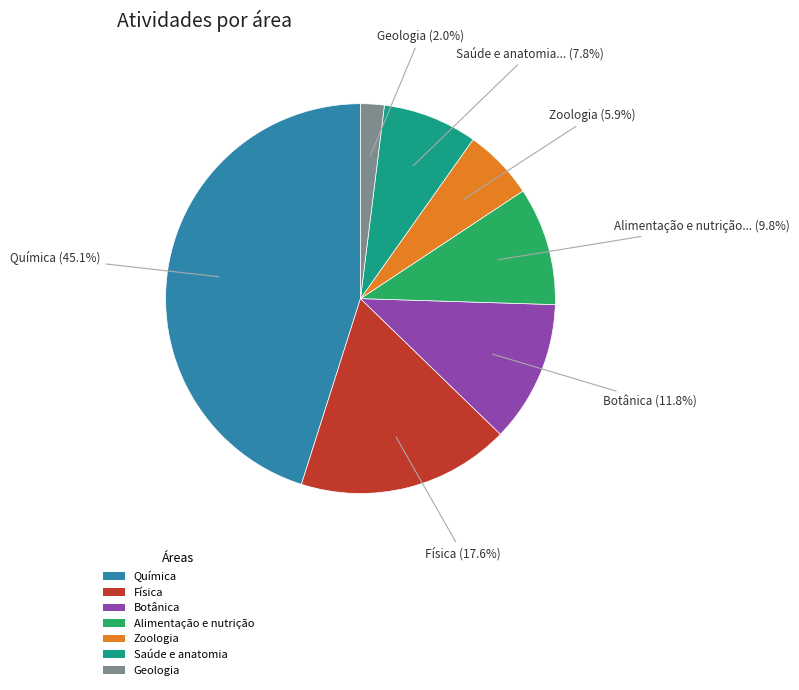

Between Física and Saúde e anatomia, which is larger?

Física